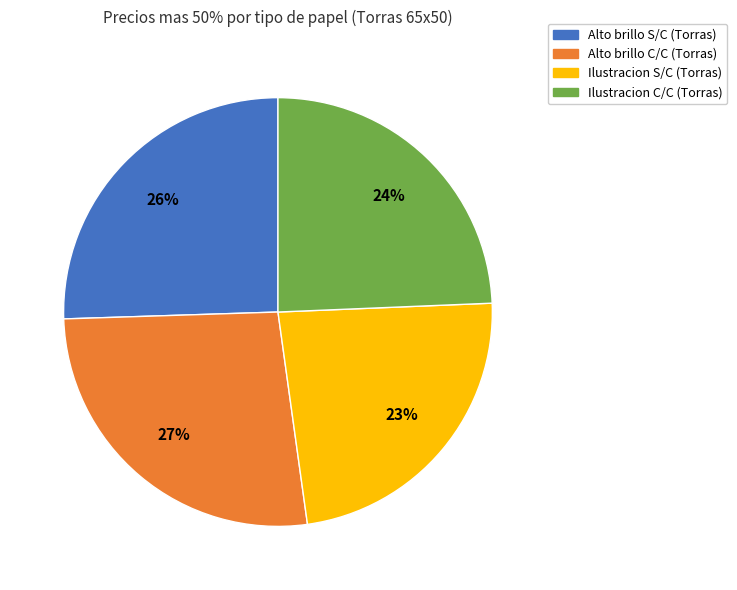

How many slices are in this pie chart?

4